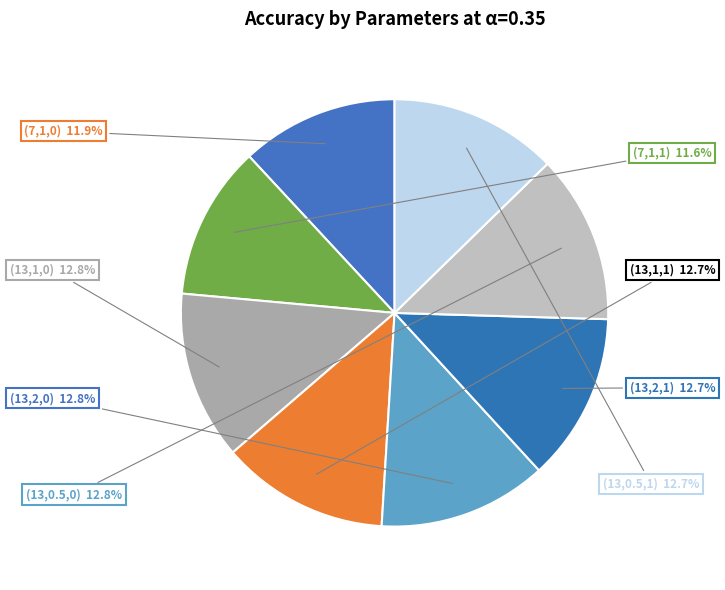

What is the total percentage of (13,2,1) and (7,1,0)?

24.6%